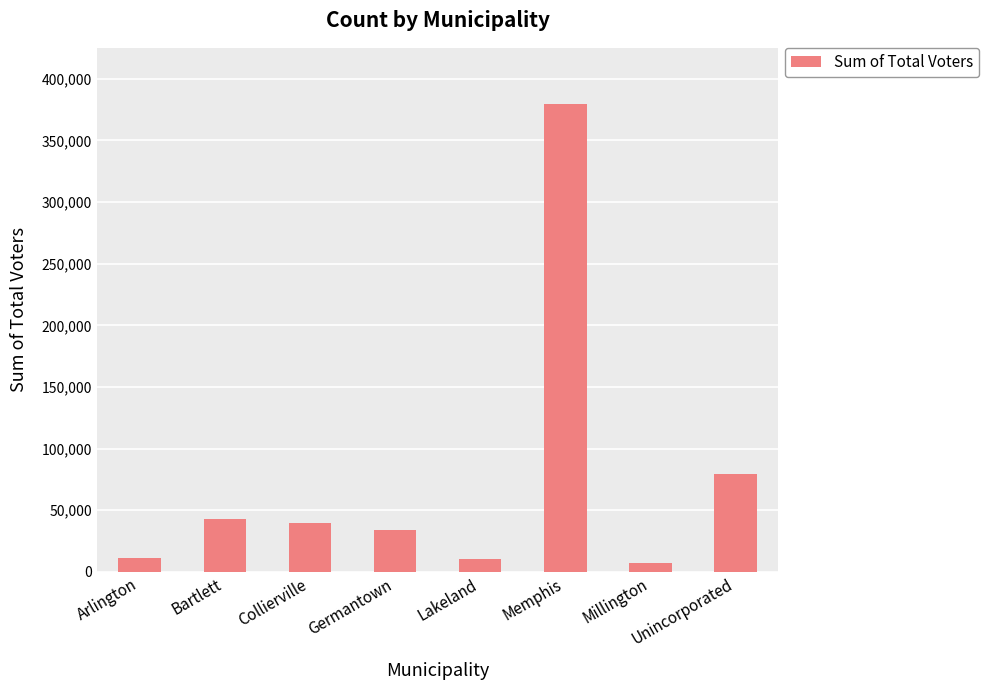

How many bars are there in total?

8